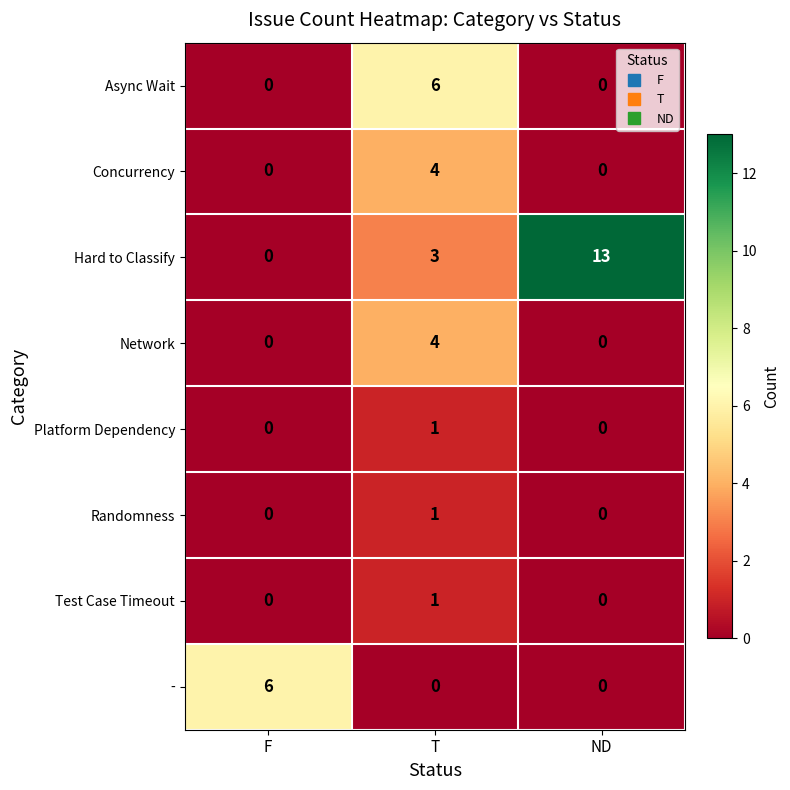

The value of Randomness at F is 1. True or false?

False